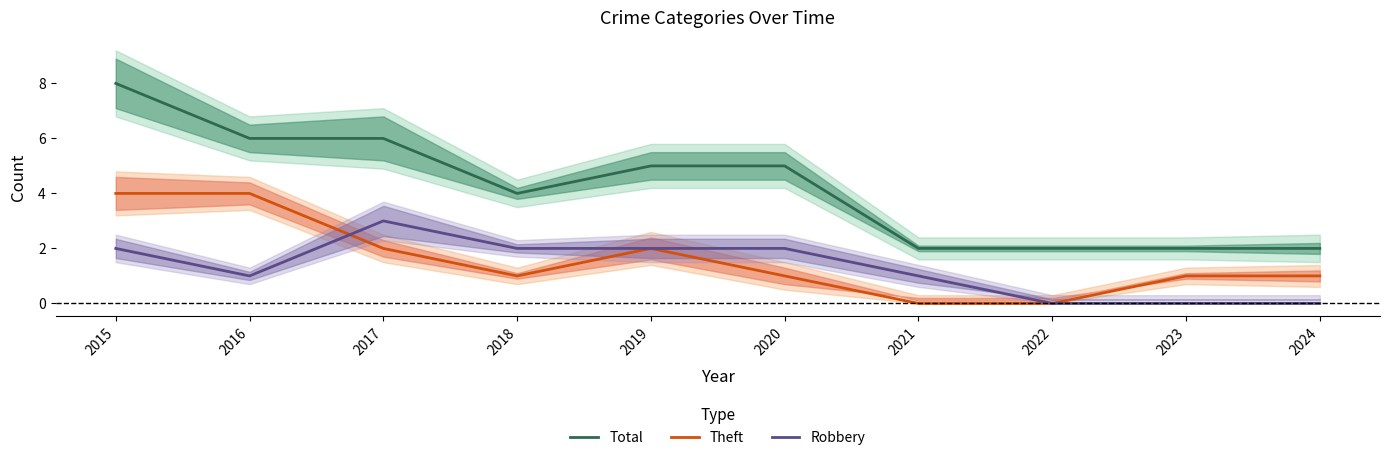

How many series are shown in this chart?

3